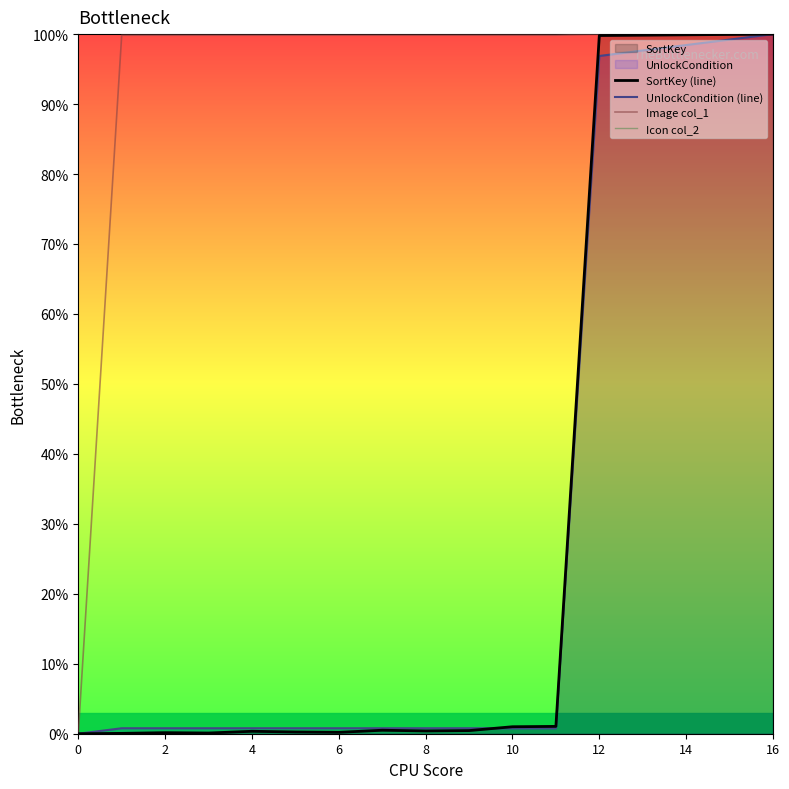

Rank the series at 2 from lowest to highest value.

Icon col_2, SortKey (line), UnlockCondition (line), Image col_1